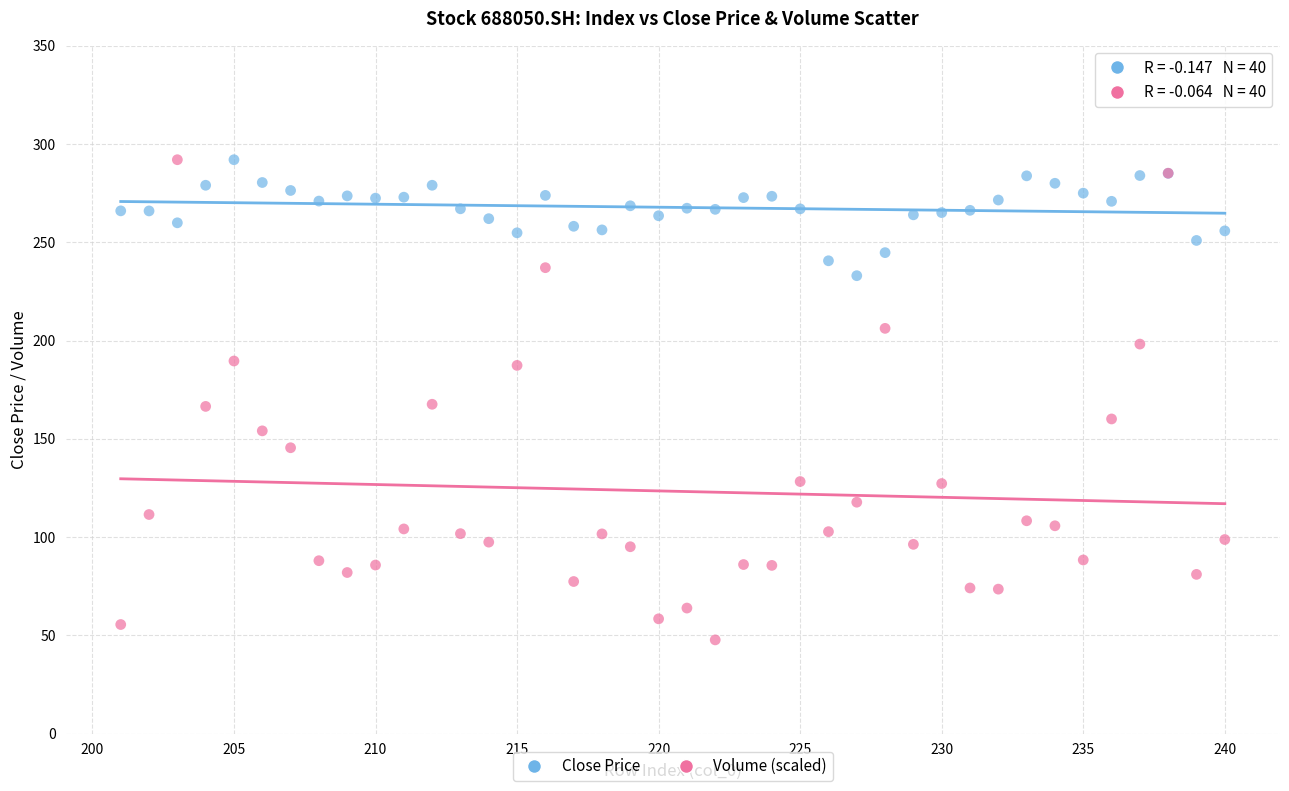

Which series has the widest spread of Y values?

Volume (scaled)